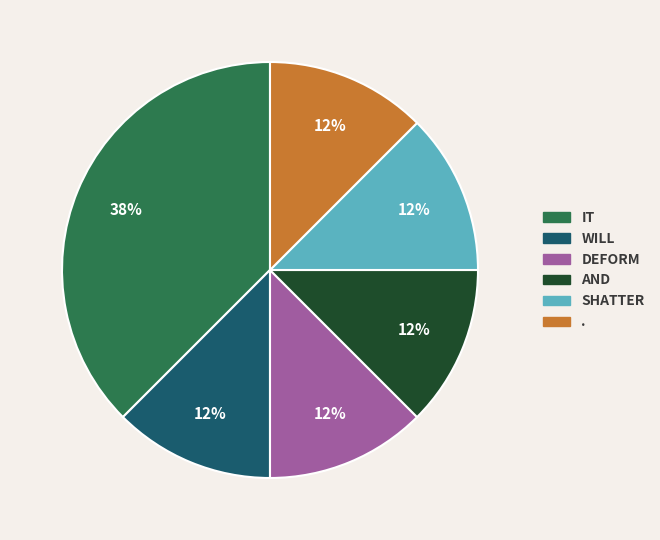

To the nearest percent, what is the average slice percentage?

17%